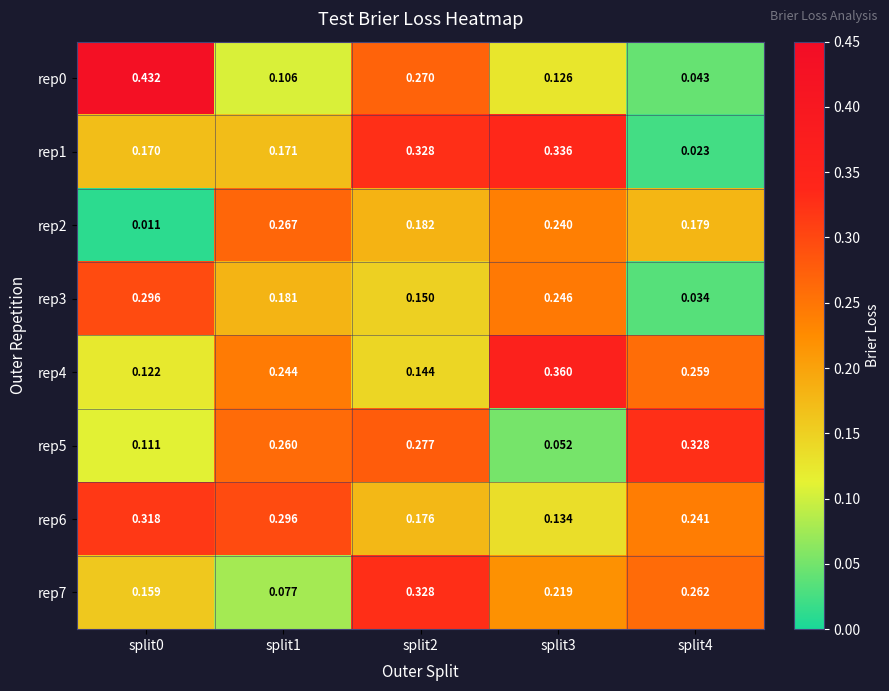

Is the value of rep7 at split1 greater than the value of rep4 at split0?

No